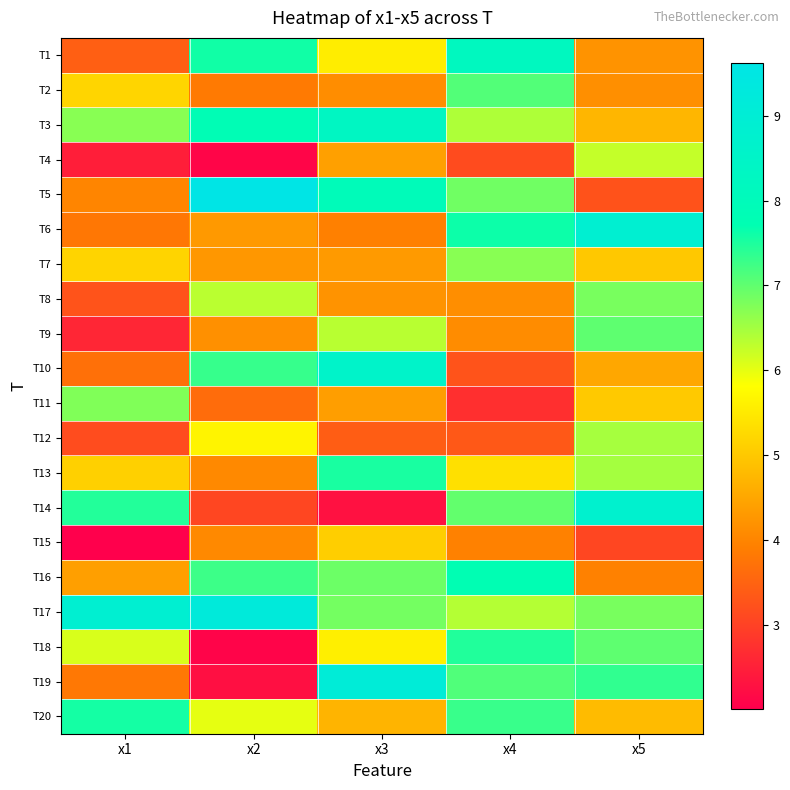

Which category has the lowest value across all series?

x1